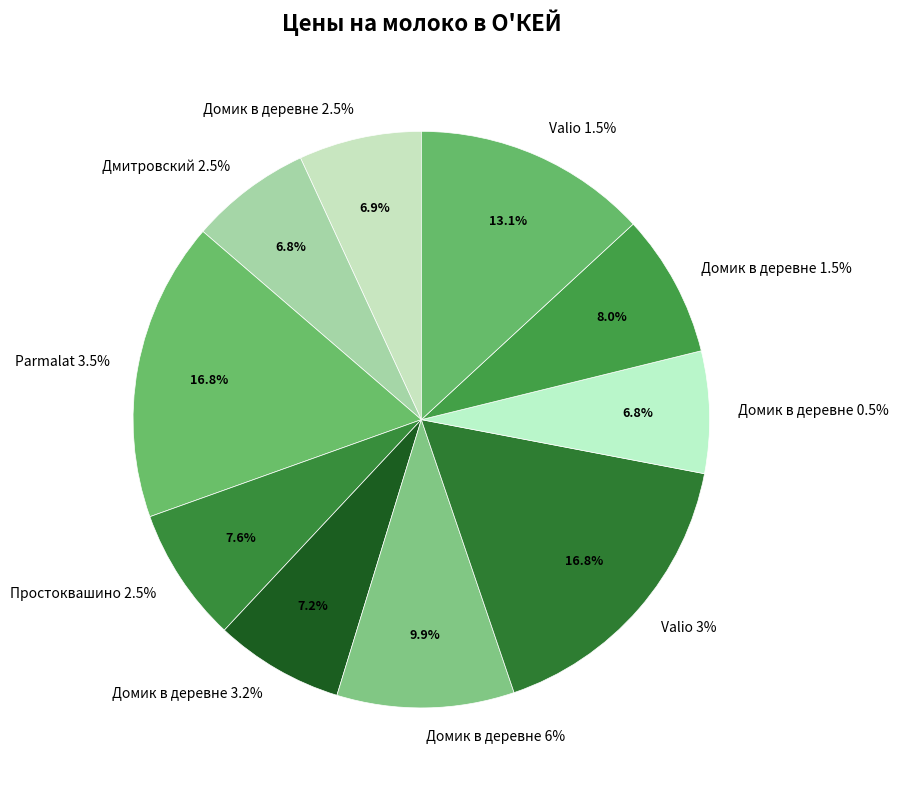

True or false: Valio 3% accounts for 30% of the total.

False